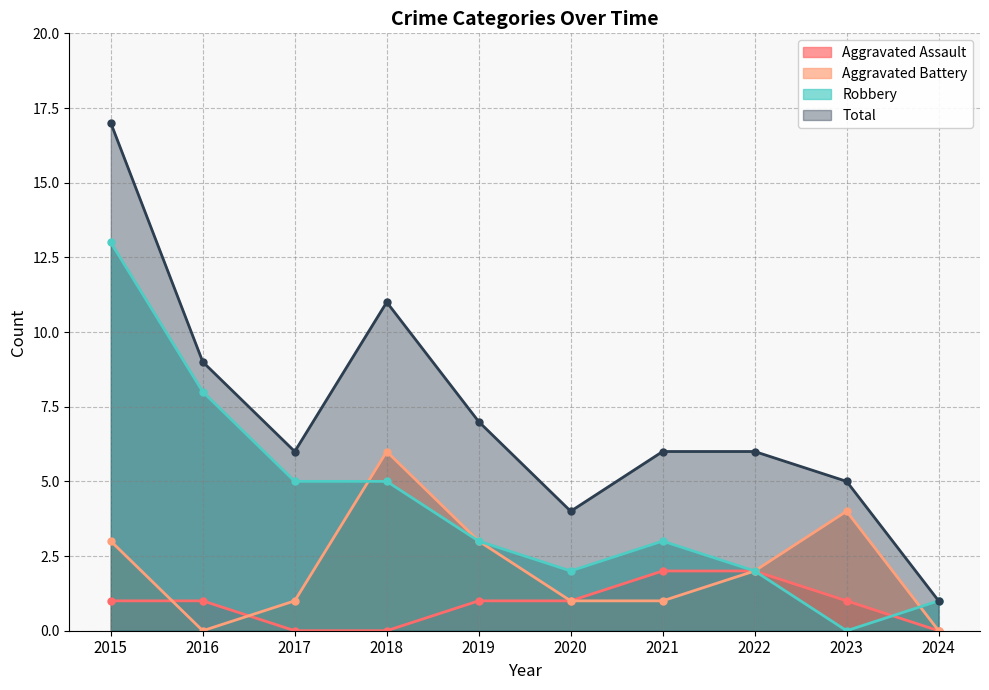

True or false: Robbery and Total intersect in this chart.

False